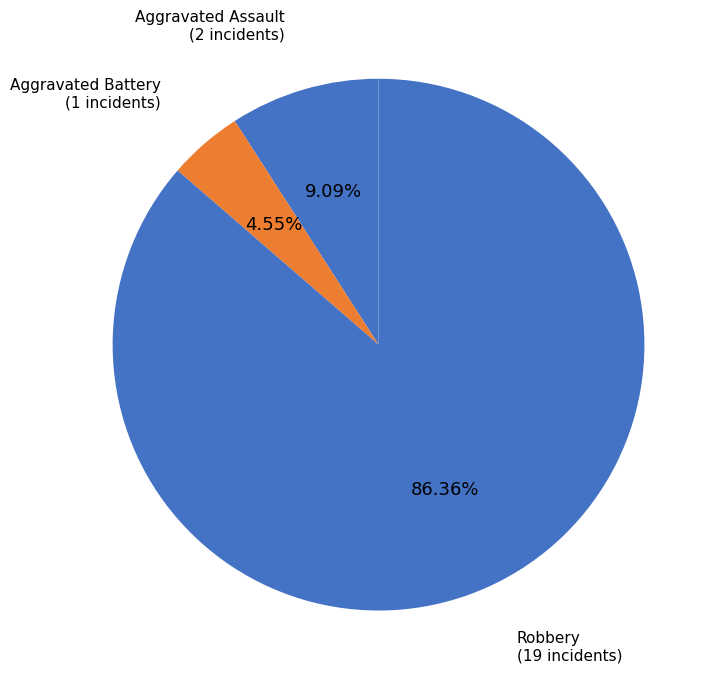

How many slices are in this pie chart?

3